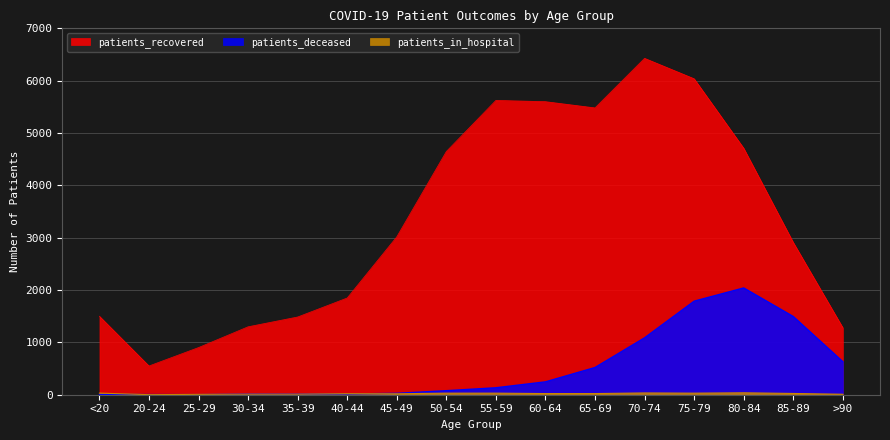

True or false: patients_in_hospital and patients_recovered intersect in this chart.

False